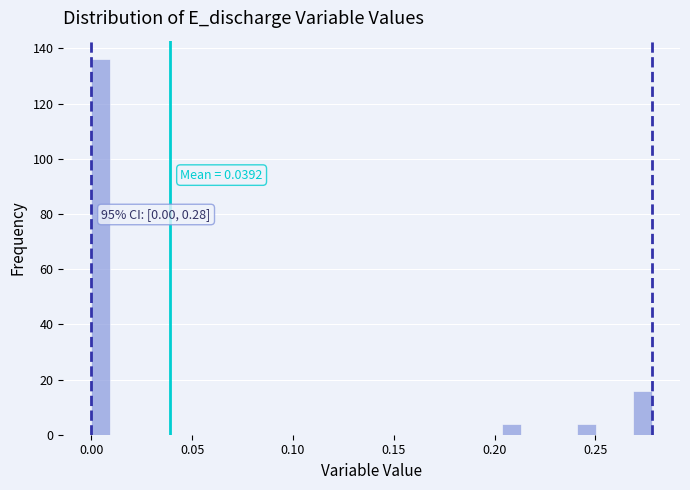

Read against the x-axis, roughly where is the centre of the tallest bar?

0.005